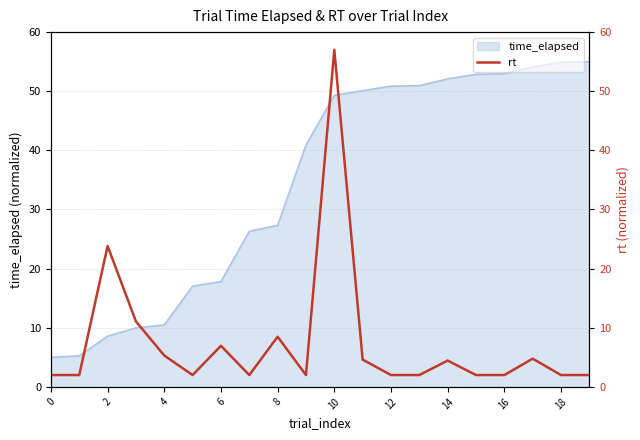

What is the label of the 18th point from the left?

17